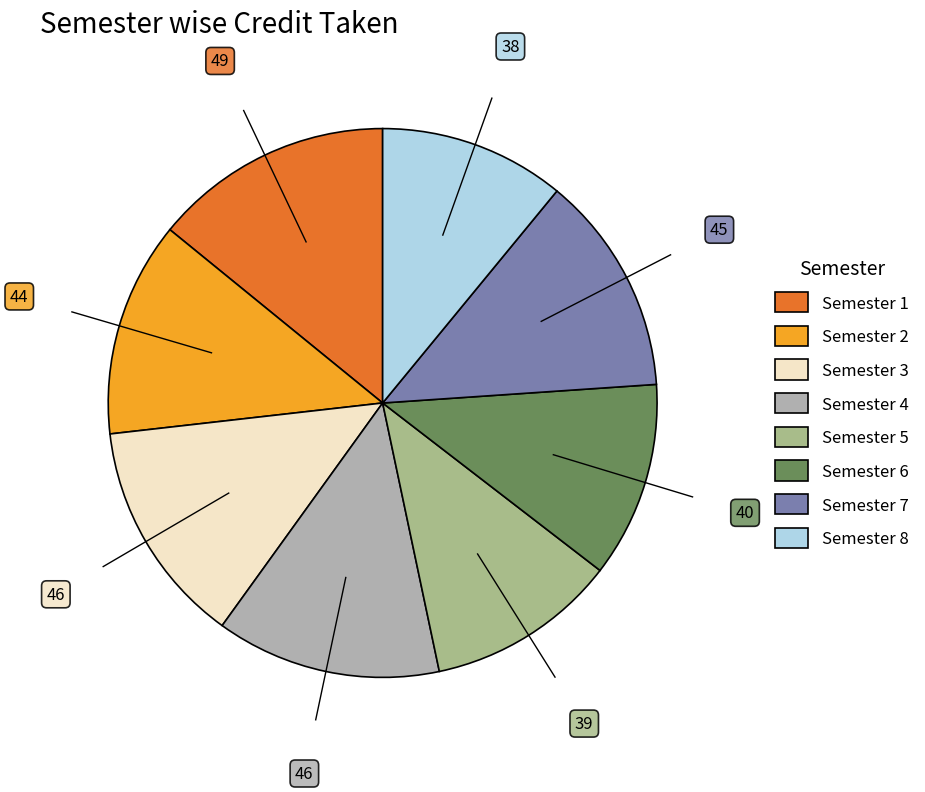

Do Semester 5 and Semester 6 together represent more than half of the pie?

No